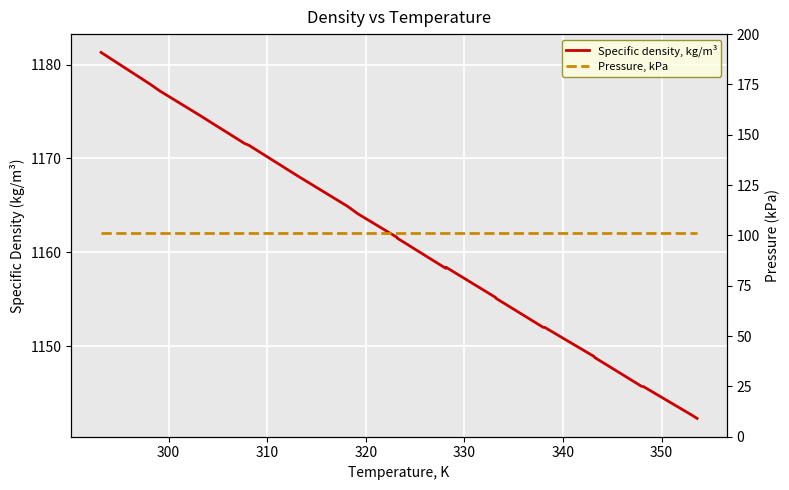

What is the label of the 18th point from the right?

340